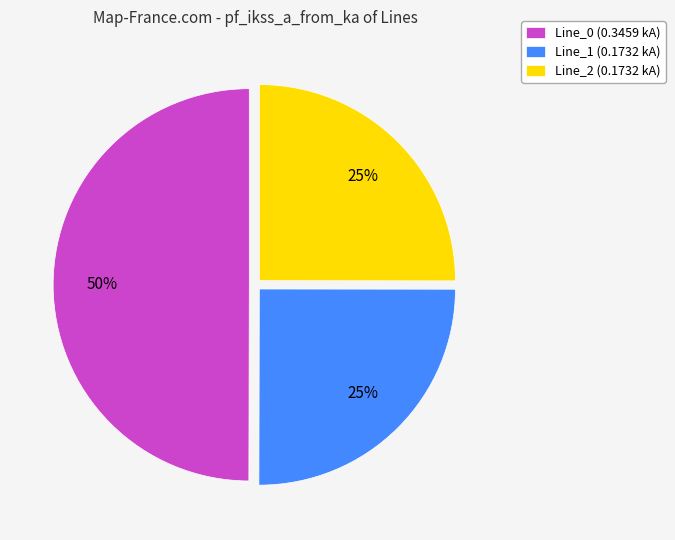

What is the largest slice in the pie chart?

Line_0